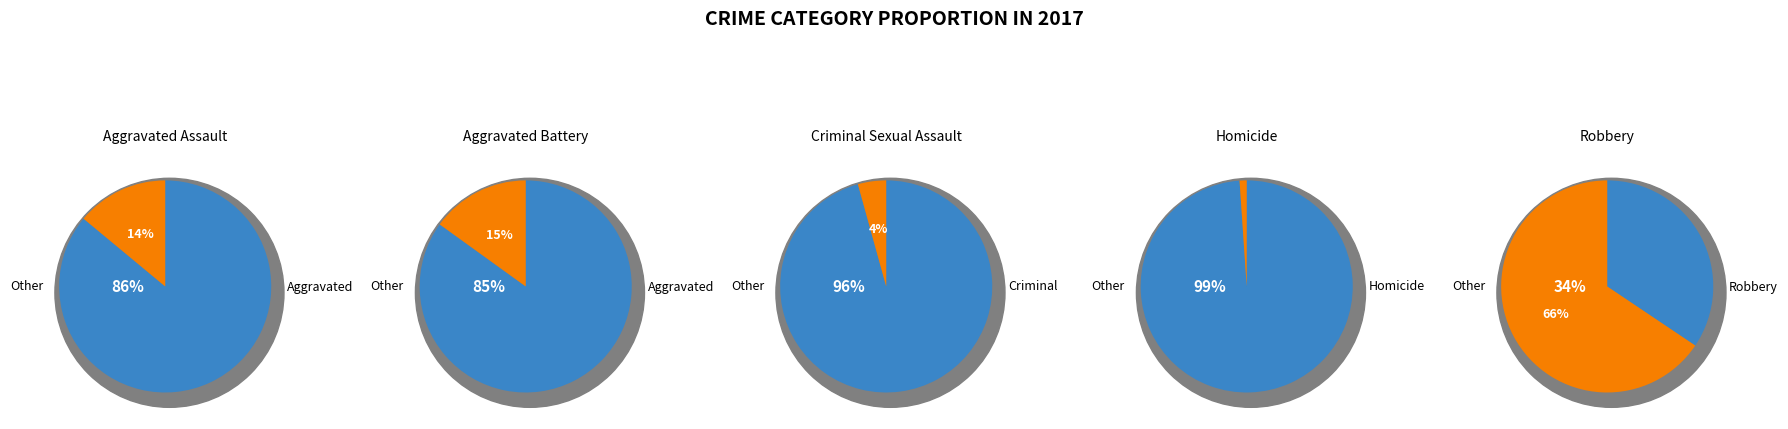

Does any single category account for the majority?

Yes